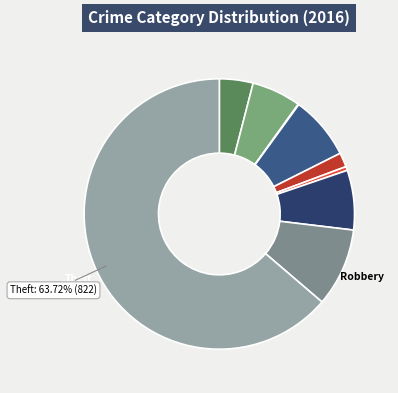

How many slices are in this pie chart?

9